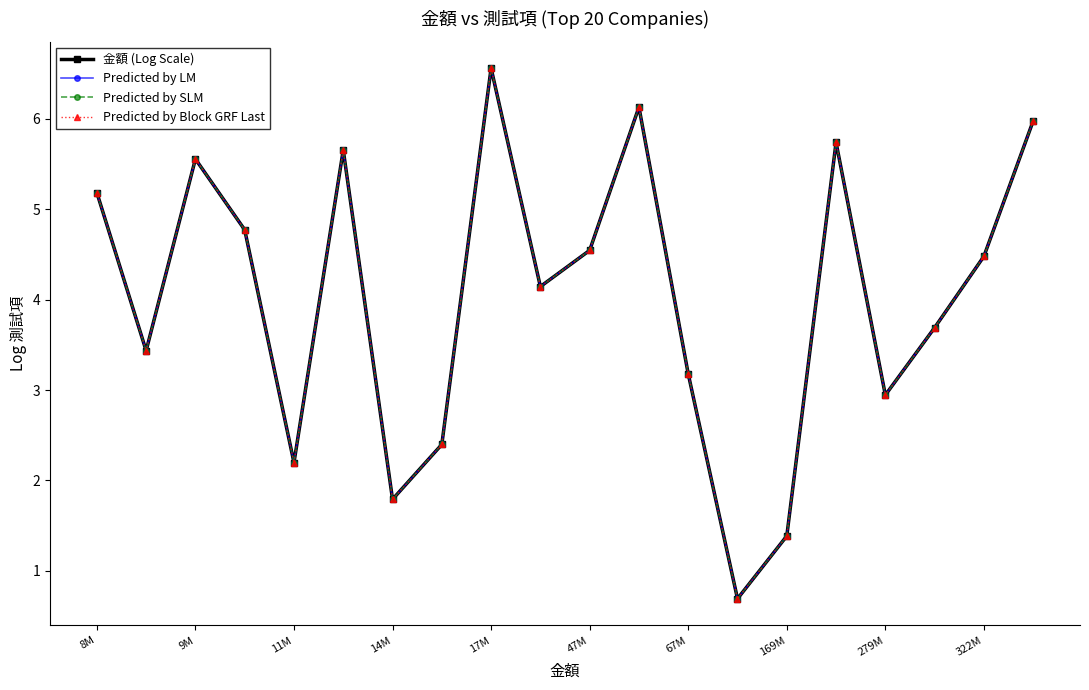

How many lines are shown in the chart?

4